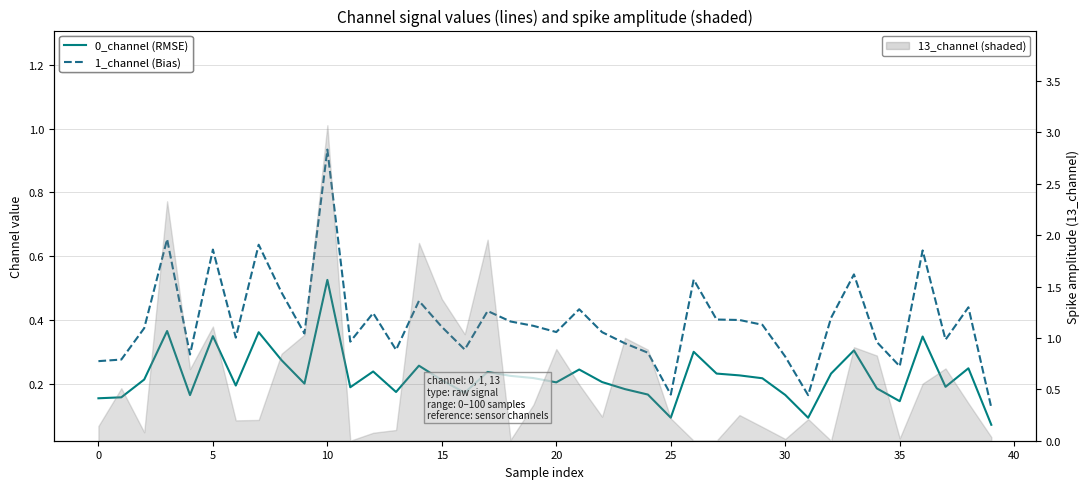

Is it true that 0_channel (RMSE) equals 0.1 at 25?

True